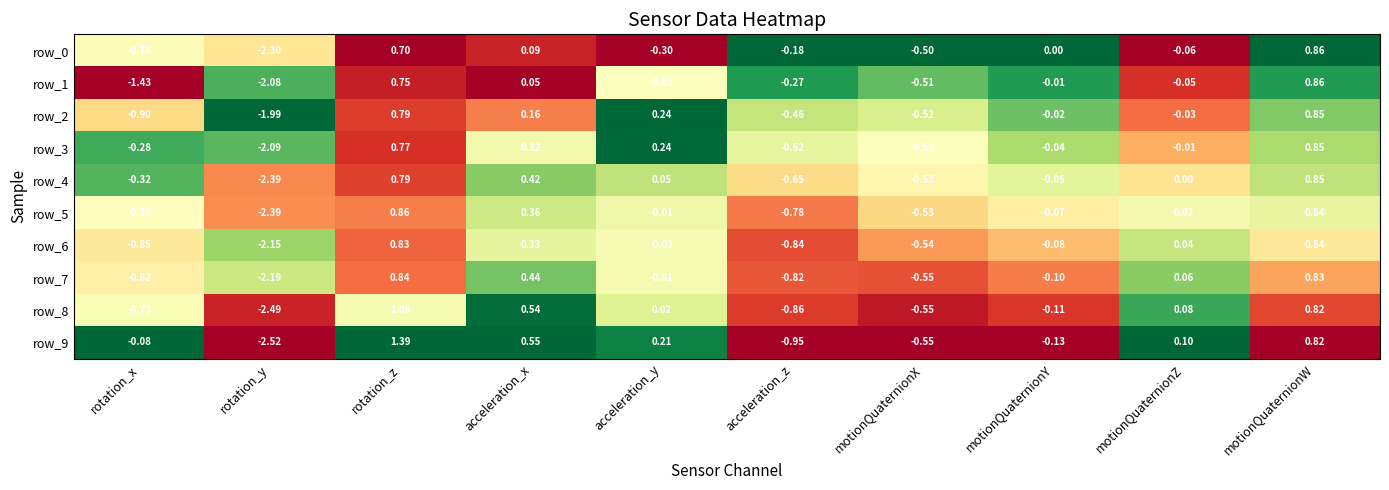

Rank the categories by row_4 value from highest to lowest.

motionQuaternionW, rotation_z, acceleration_x, acceleration_y, motionQuaternionZ, motionQuaternionY, rotation_x, motionQuaternionX, acceleration_z, rotation_y